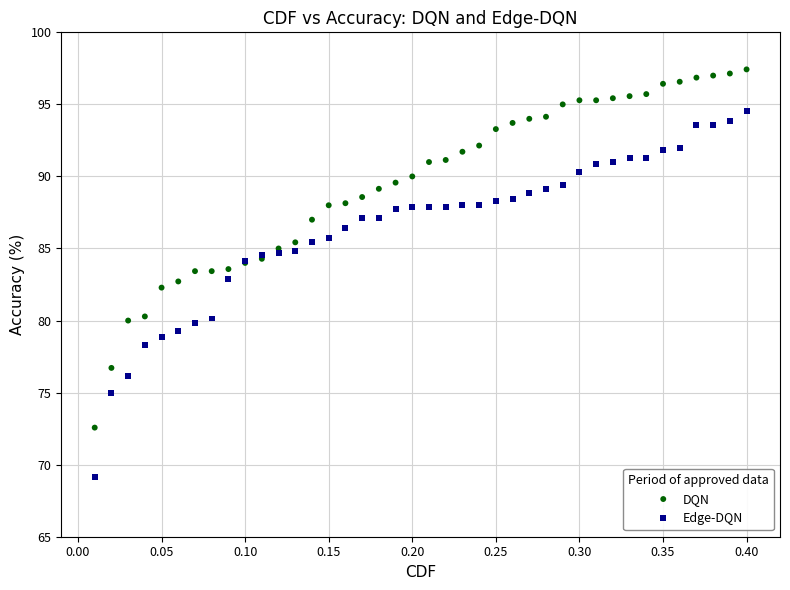

Which series contains the highest Y value?

DQN